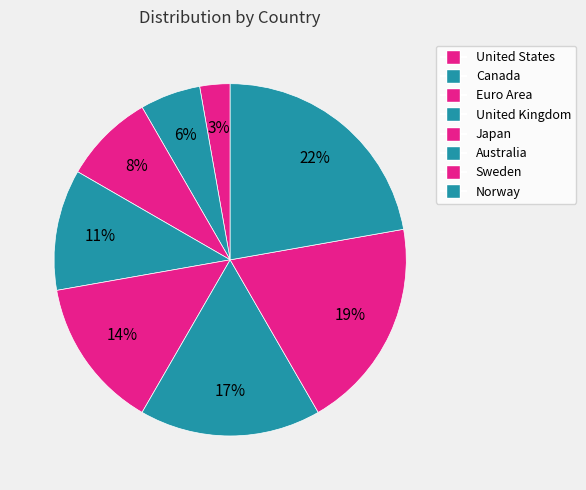

To the nearest percent, what percentage of the pie is United Kingdom?

11%